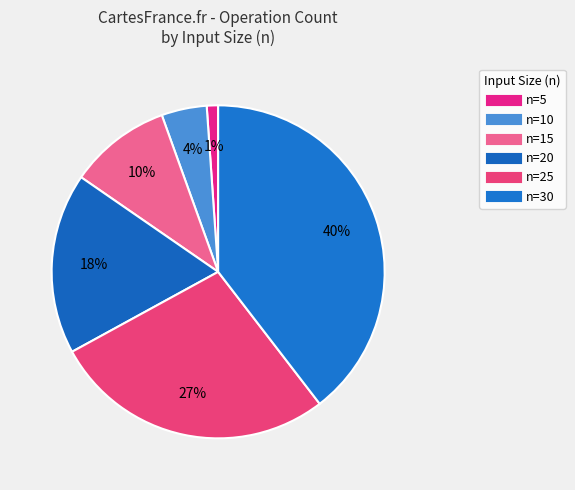

Rank the categories by value from highest to lowest.

30, 25, 20, 15, 10, 5